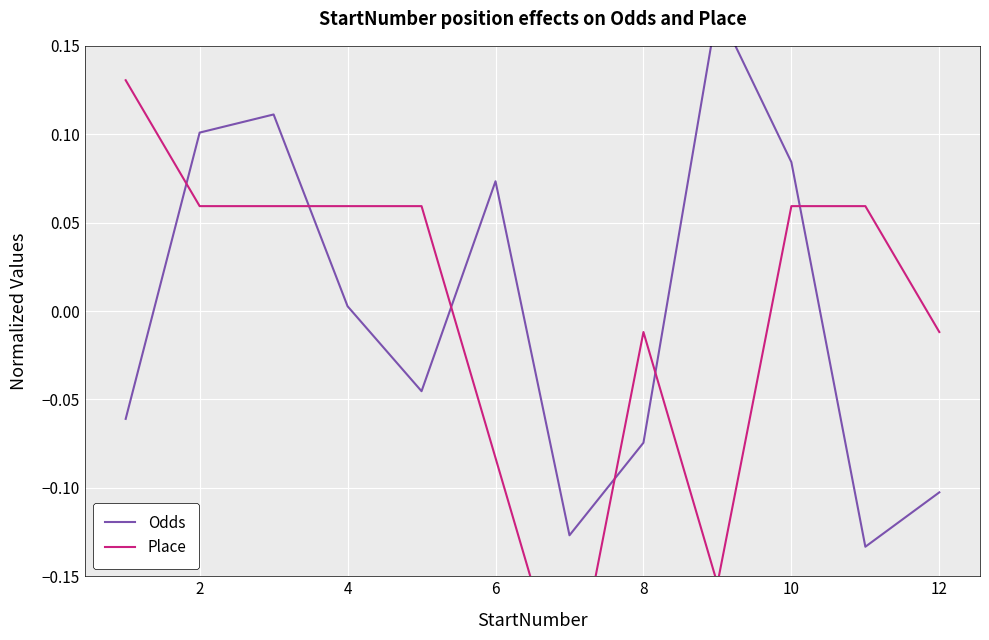

True or false: Odds and Place cross at least once.

True